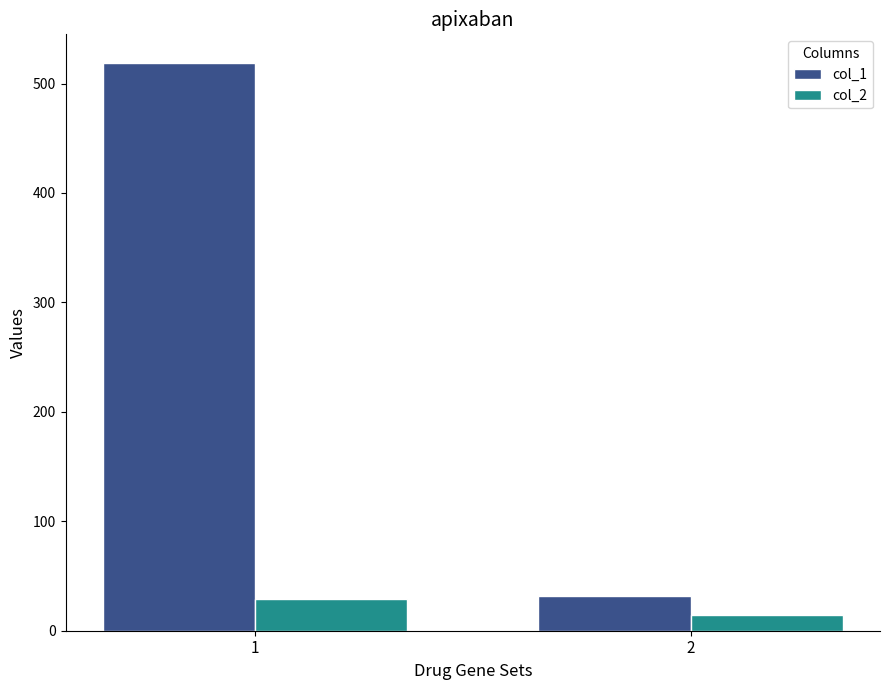

What is the average value of the col_2 series?

22